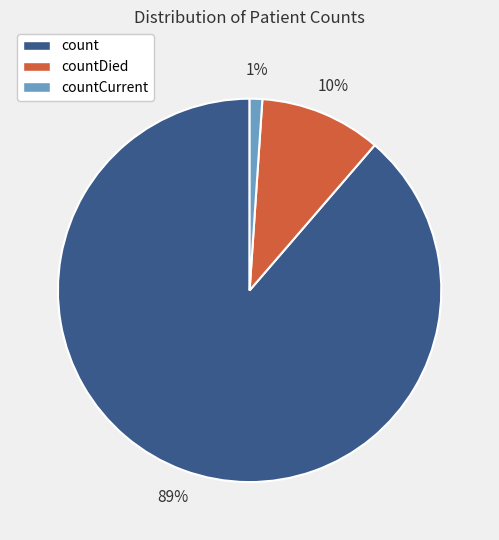

How many slices are in this pie chart?

3